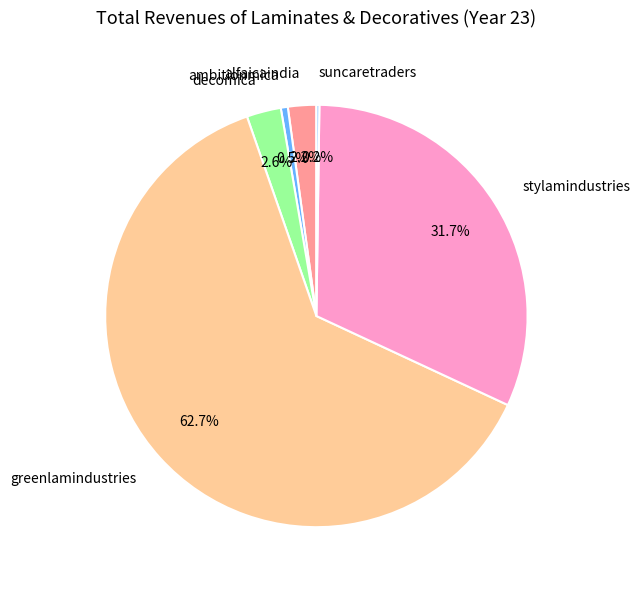

To the nearest percent, what percentage of the pie is decomica?

3%